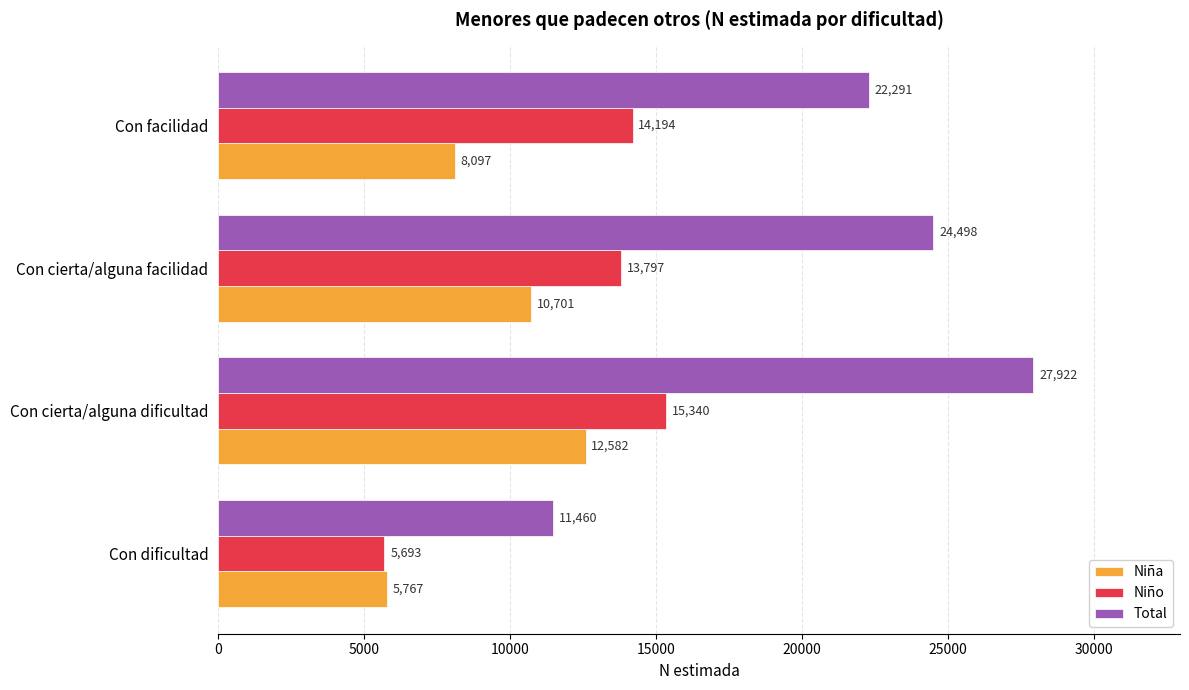

What is the difference between the maximum and minimum values in the Total series?

16462